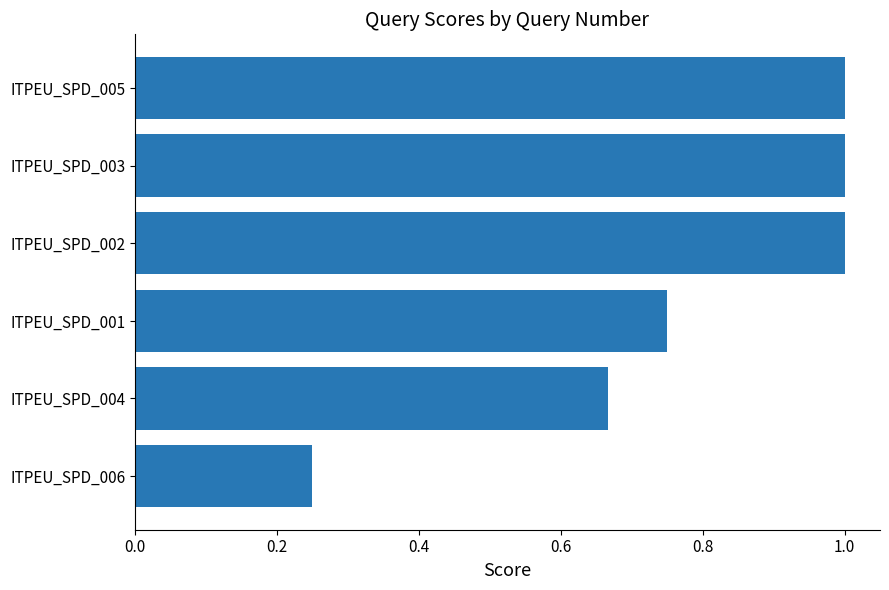

The value at ITPEU_SPD_005 is 1.0. True or false?

True